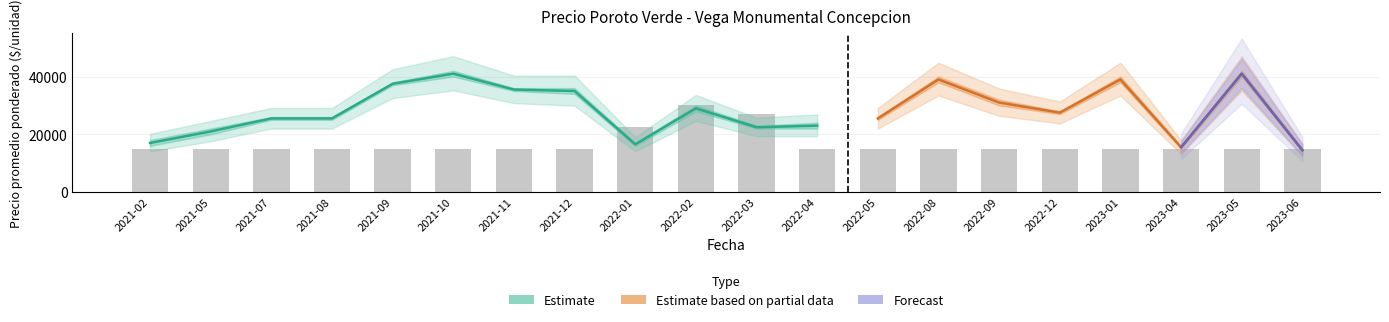

How many data points in Precio minimo are less than 27000?

10